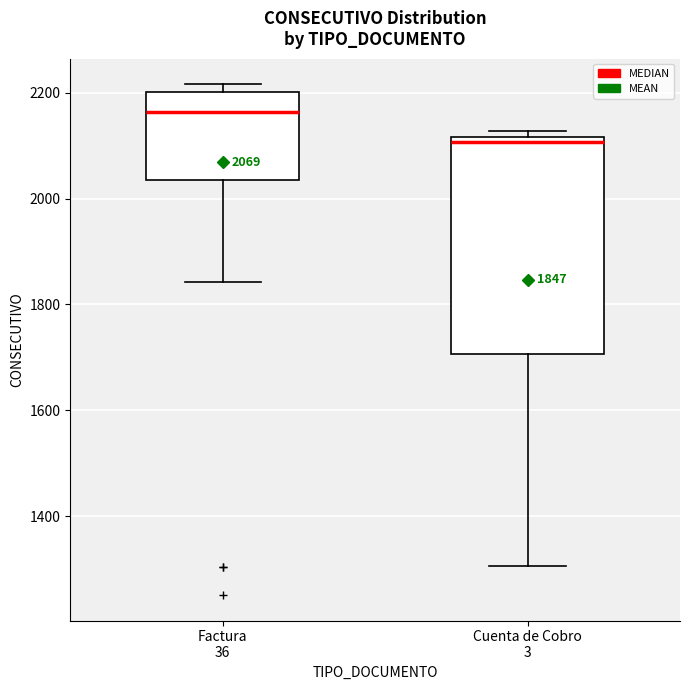

Which box is the tallest, from its lower edge to its upper edge?

Cuenta de Cobro 3